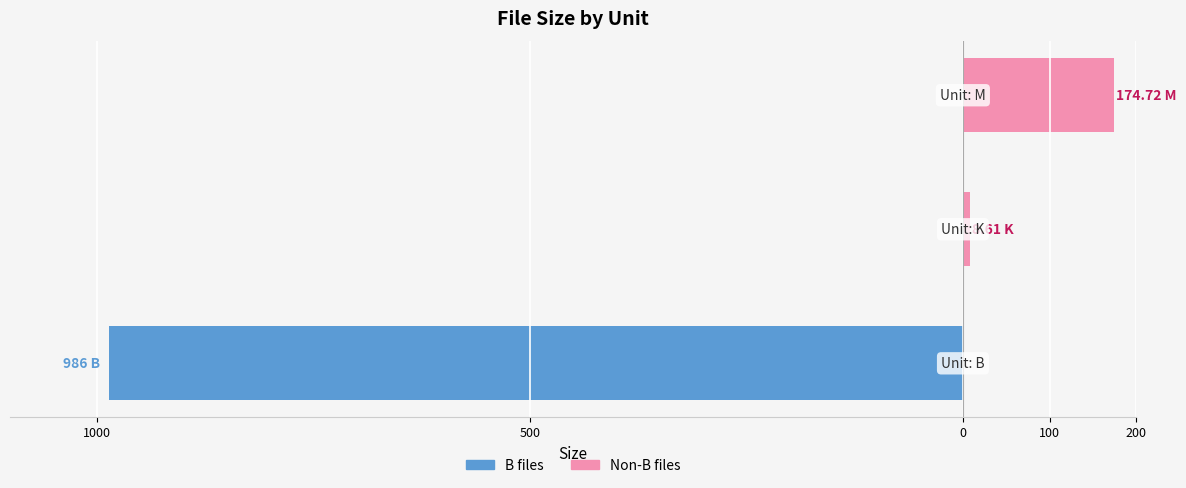

Reading left to right, transcribe all the data shown in this chart.

B files: -986.0	0.0	0.0
Non-B files: 0.0	8.6	174.7